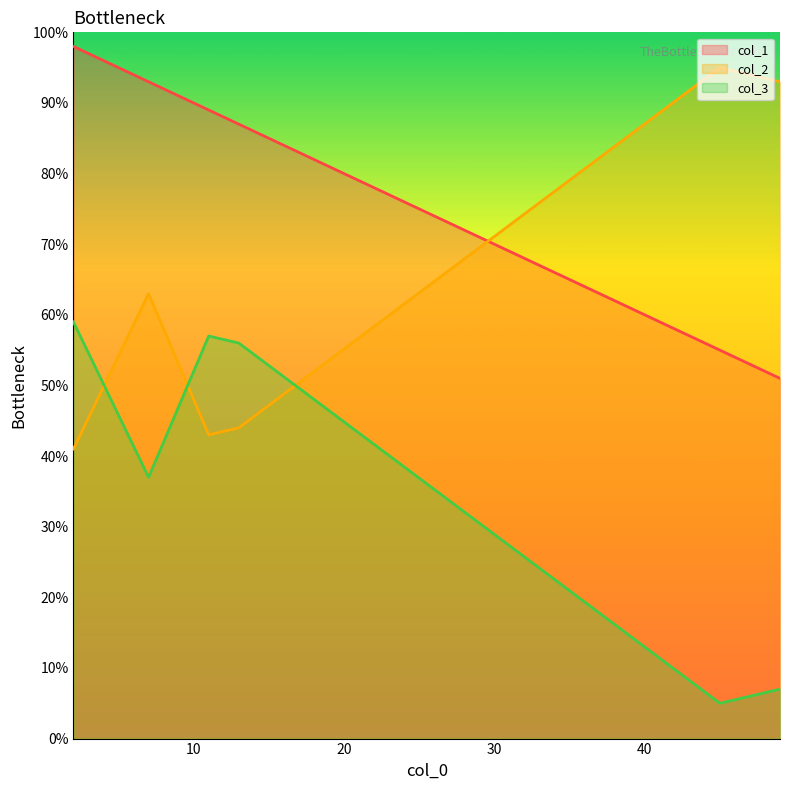

What is the difference between the col_3 values at 7 and 2?

22